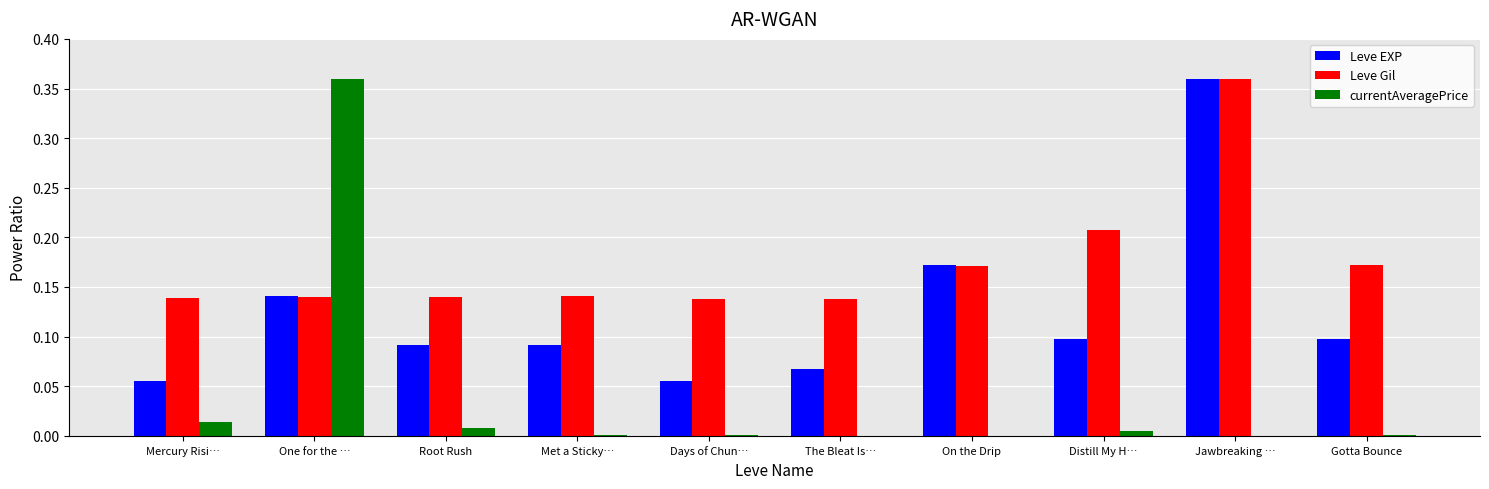

The value of Leve Gil at The Bleat Is… is 0.1. True or false?

True